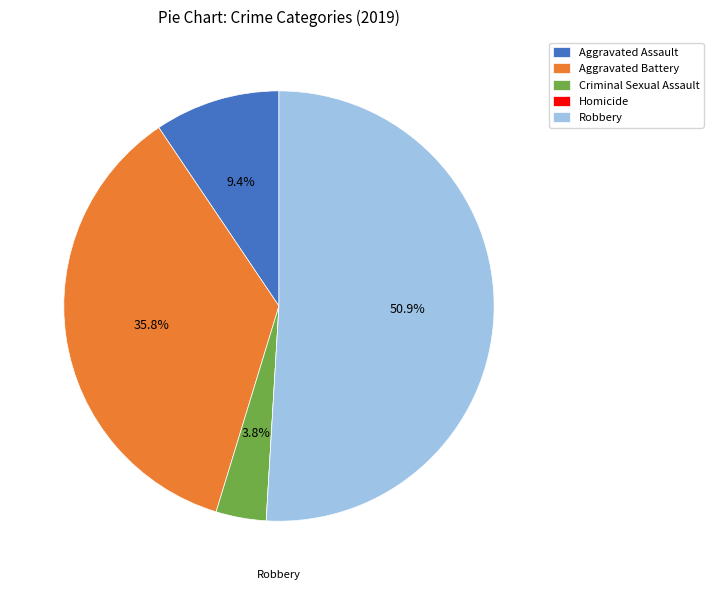

Between Criminal Sexual Assault and Robbery, which is larger?

Robbery